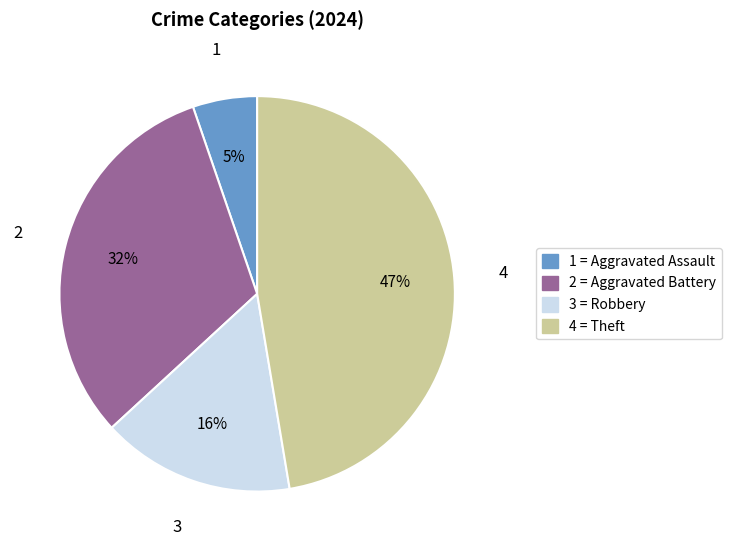

To the nearest percent, what percentage of the pie is 3 = Robbery?

16%